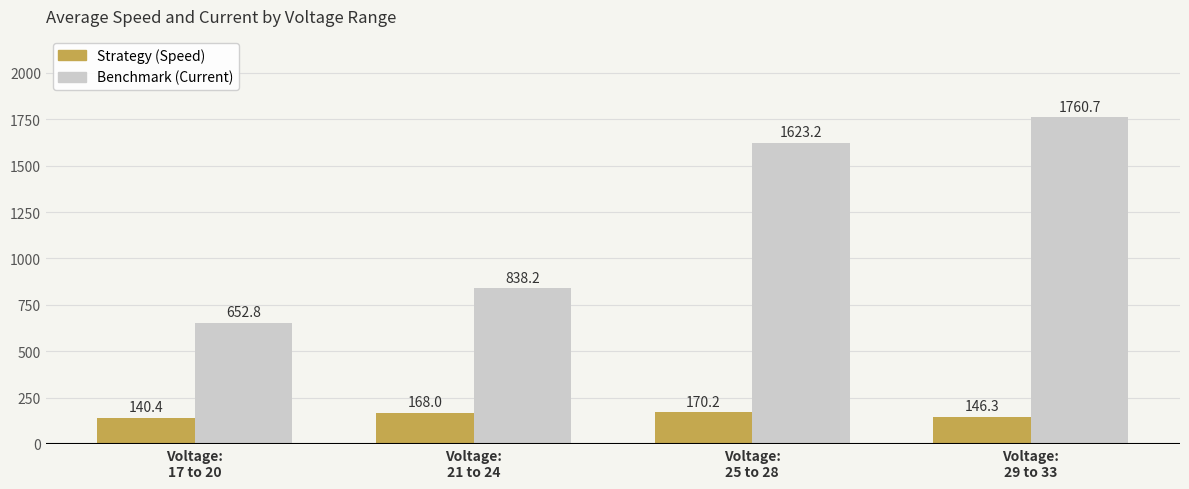

At which label does Benchmark (Current) first exceed 1623?

Voltage:
25 to 28